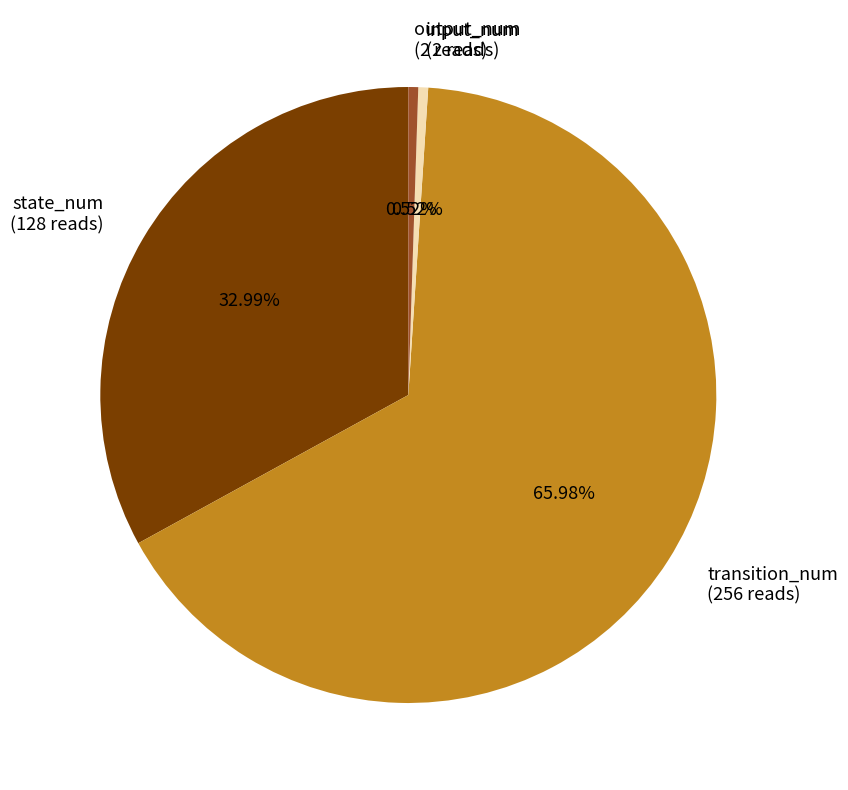

Does transition_num account for over 50% of the chart?

Yes